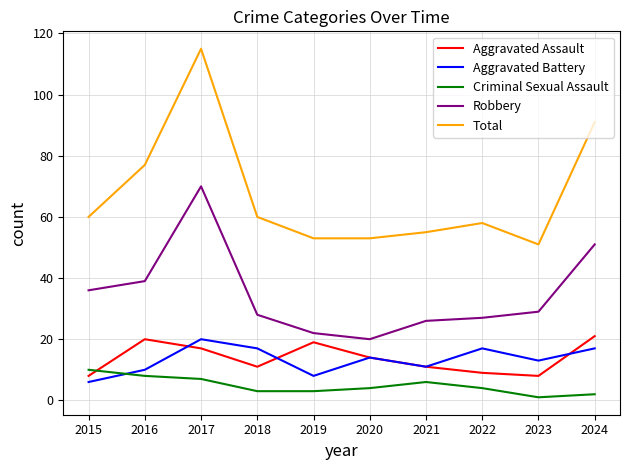

What is the sum of the Robbery values at 2017 and 2019?

92